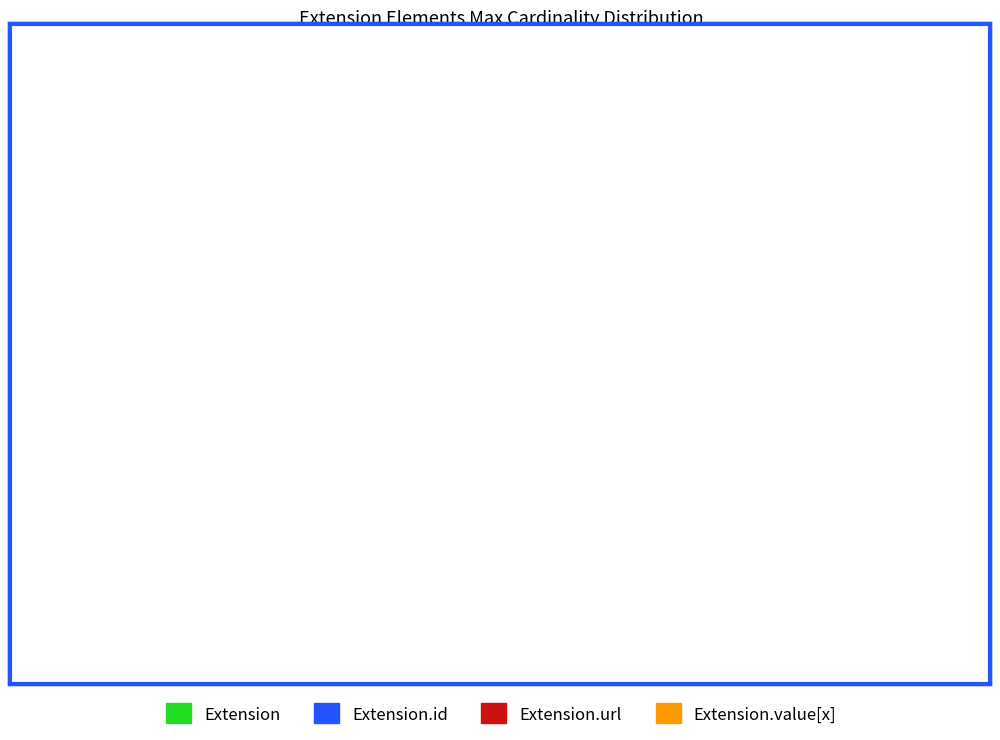

True or false: Extension.url accounts for 91% of the total.

False